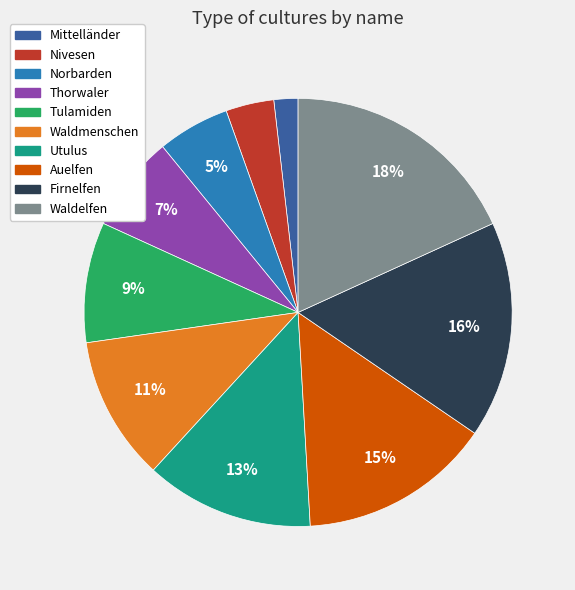

To the nearest percent, what is the average slice percentage?

10%